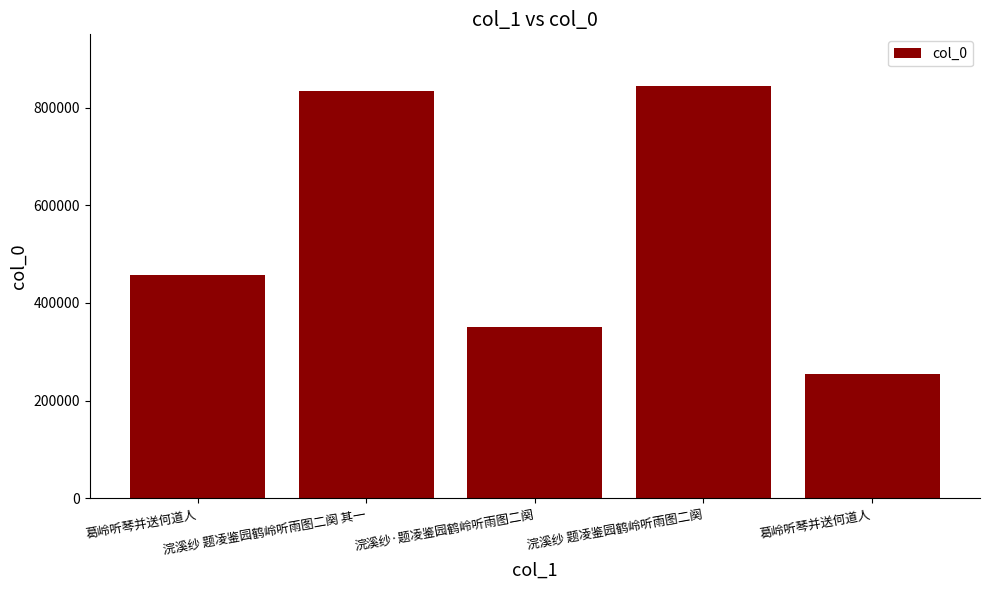

At which label does the data first exceed 457451?

浣溪纱 题凌鉴园鹤岭听雨图二阕 其一